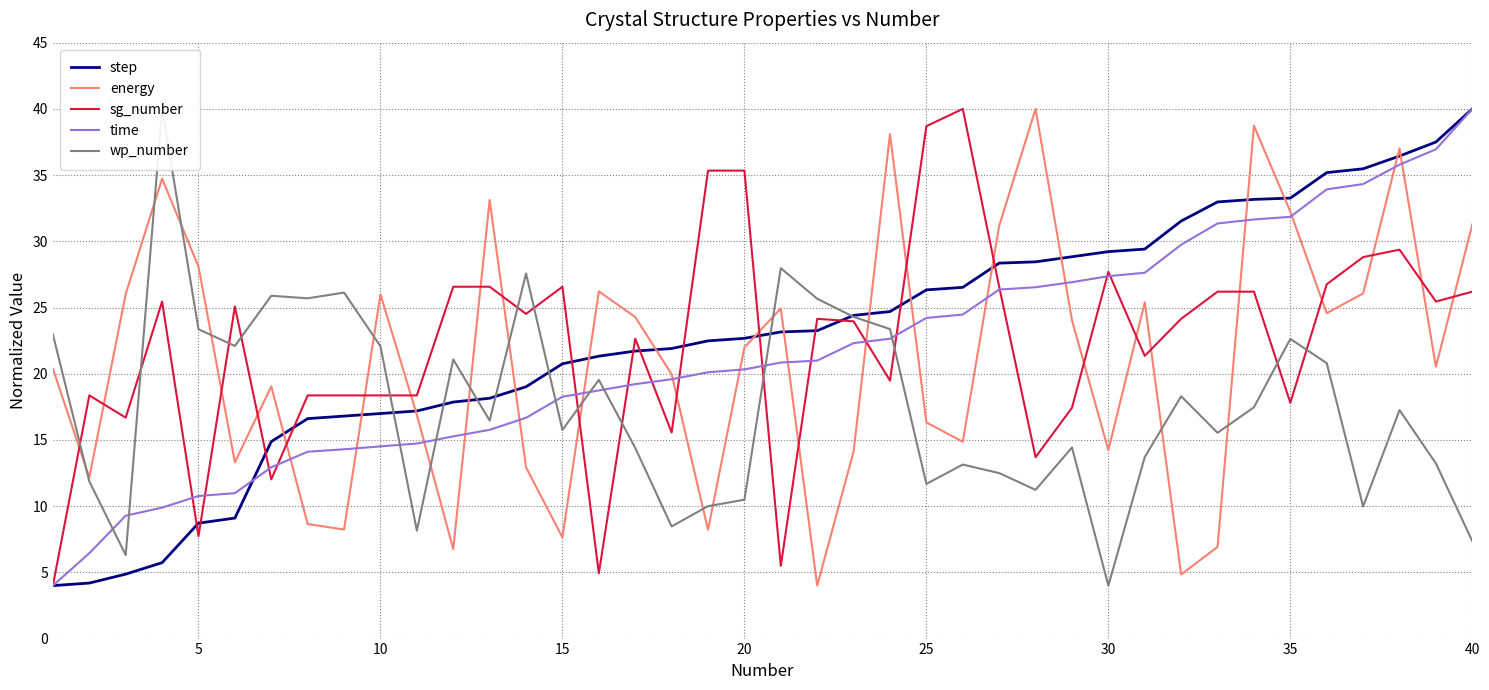

True or false: energy has a value of 46.5 at 10.

False